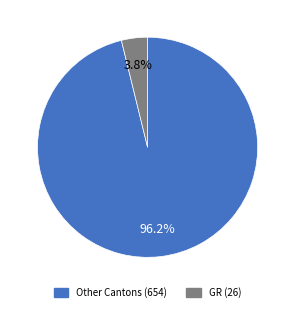

Is there any slice that represents more than half of the pie?

Yes